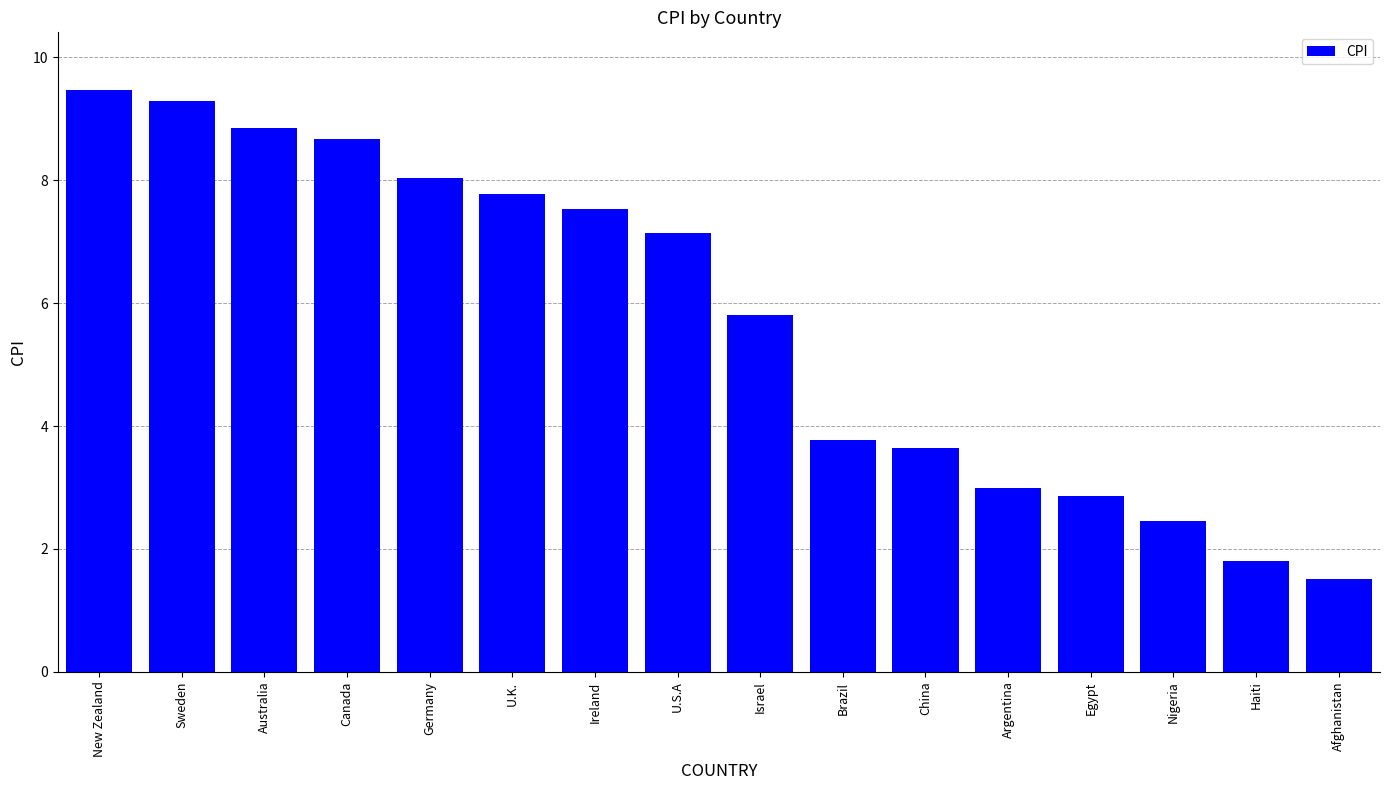

What is the approximate value at Sweden?

9.3